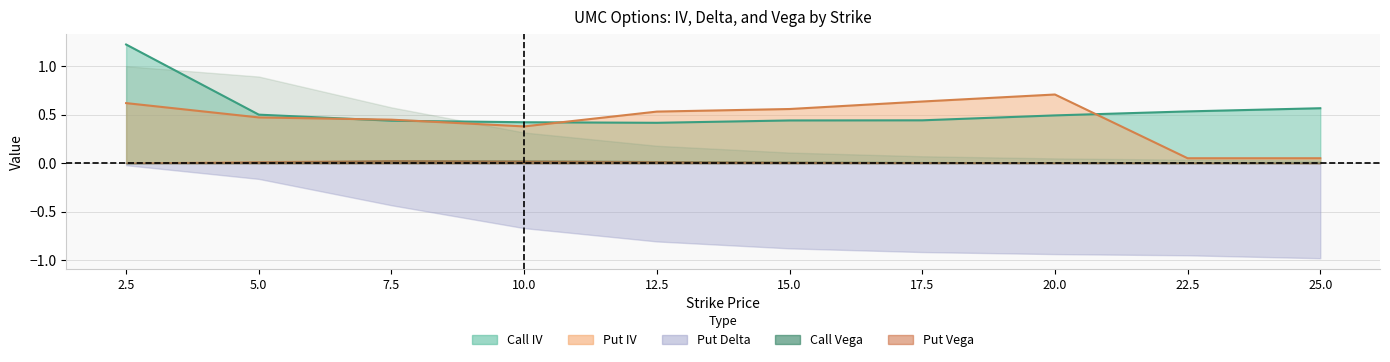

At how many categories does at least one series exceed 0?

10